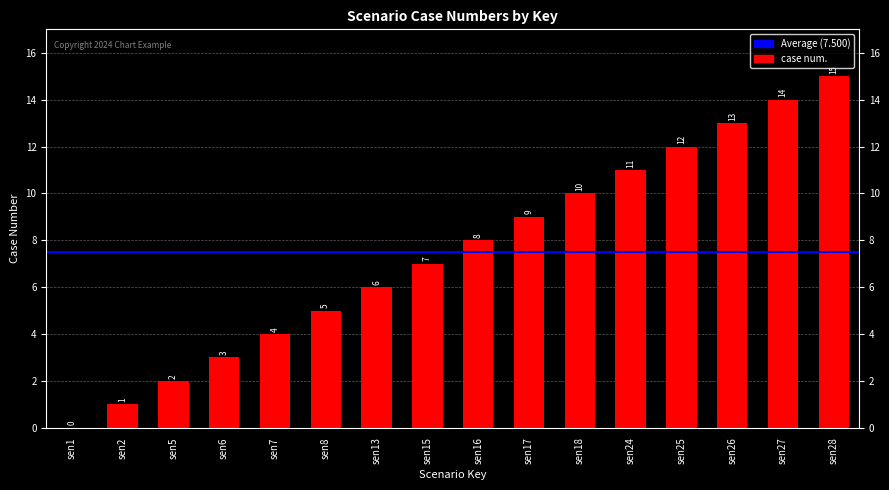

Is it true that the value at sen17 is 12?

False